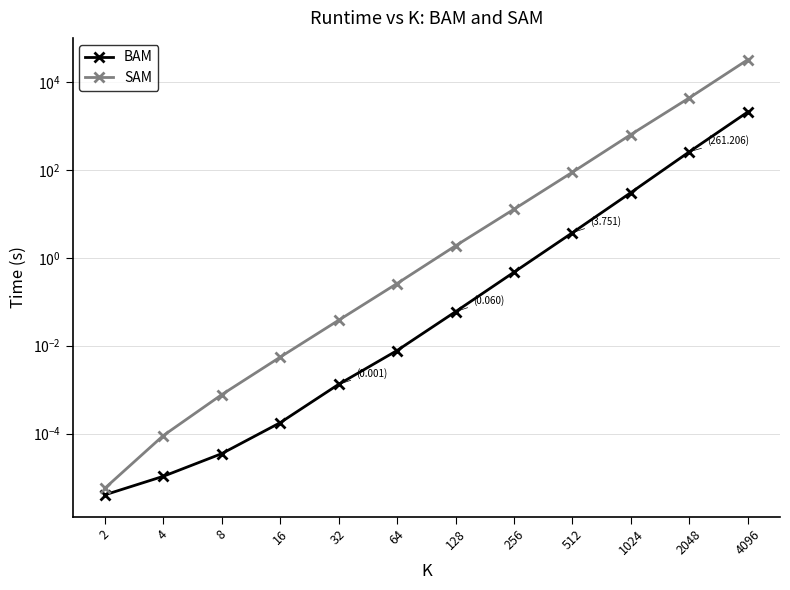

True or false: SAM and BAM intersect in this chart.

False